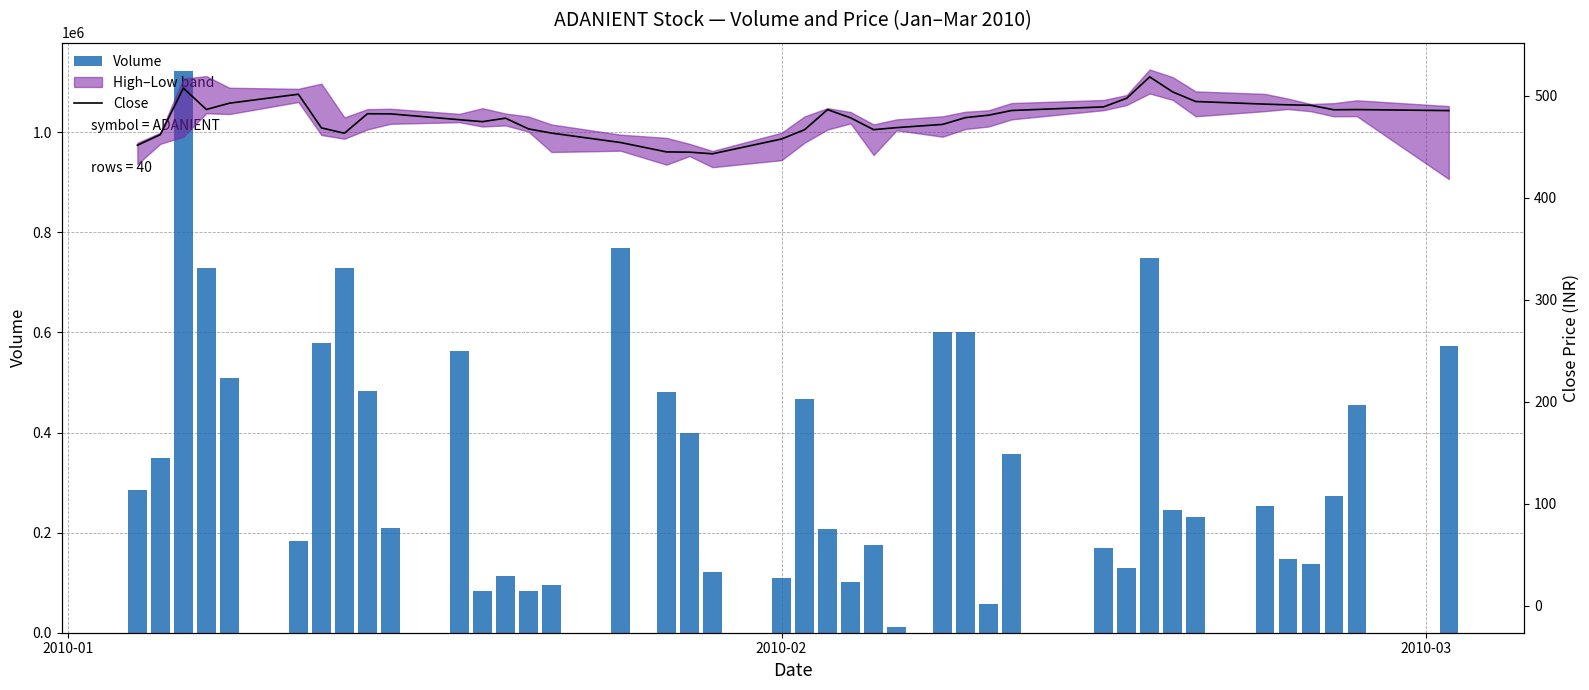

Is it true that Close equals 861.3 at 32?

False